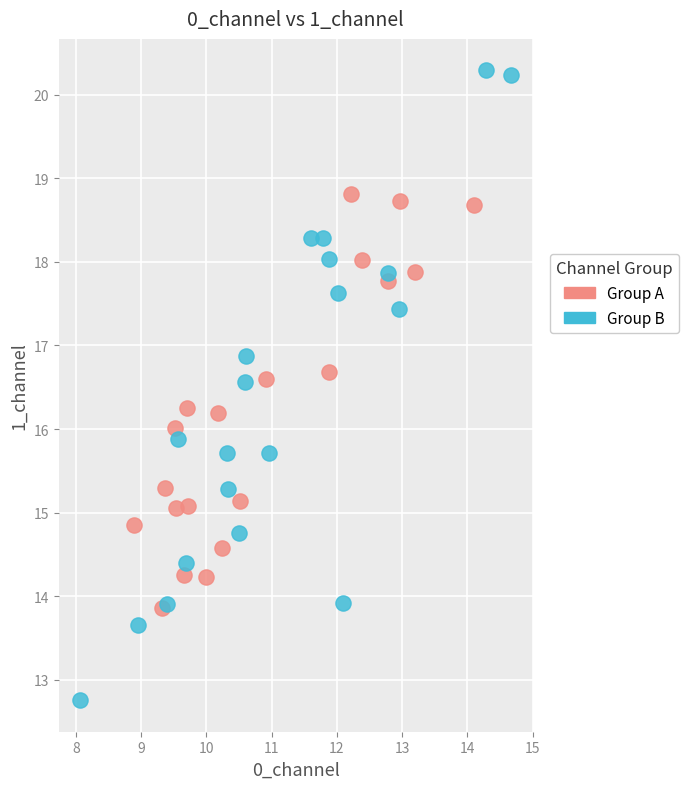

Which series has the widest spread of Y values?

Group B